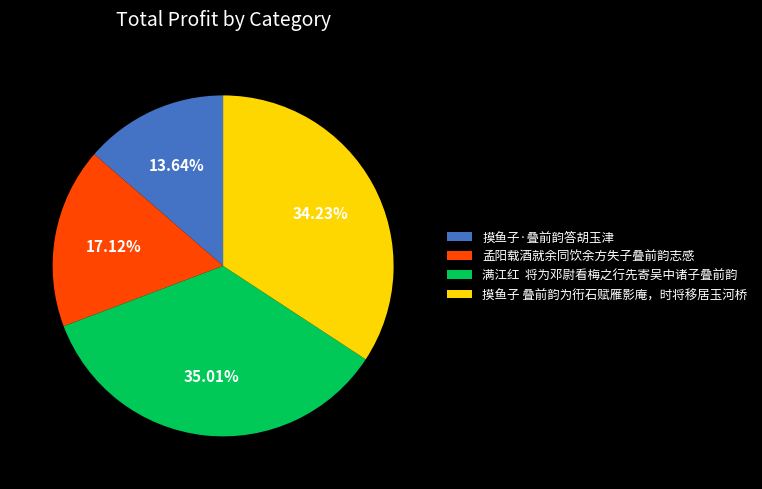

Is 摸鱼子·叠前韵答胡玉津 the majority of the pie?

No